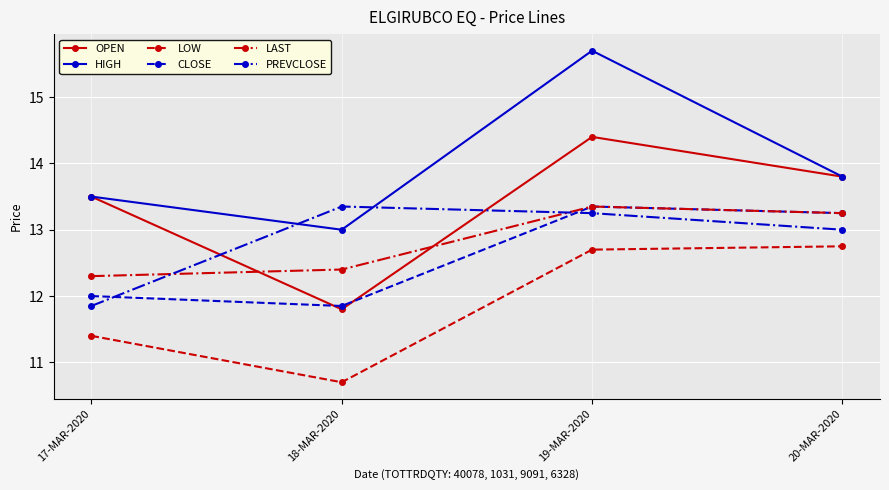

Which series has the largest total across all categories?

HIGH